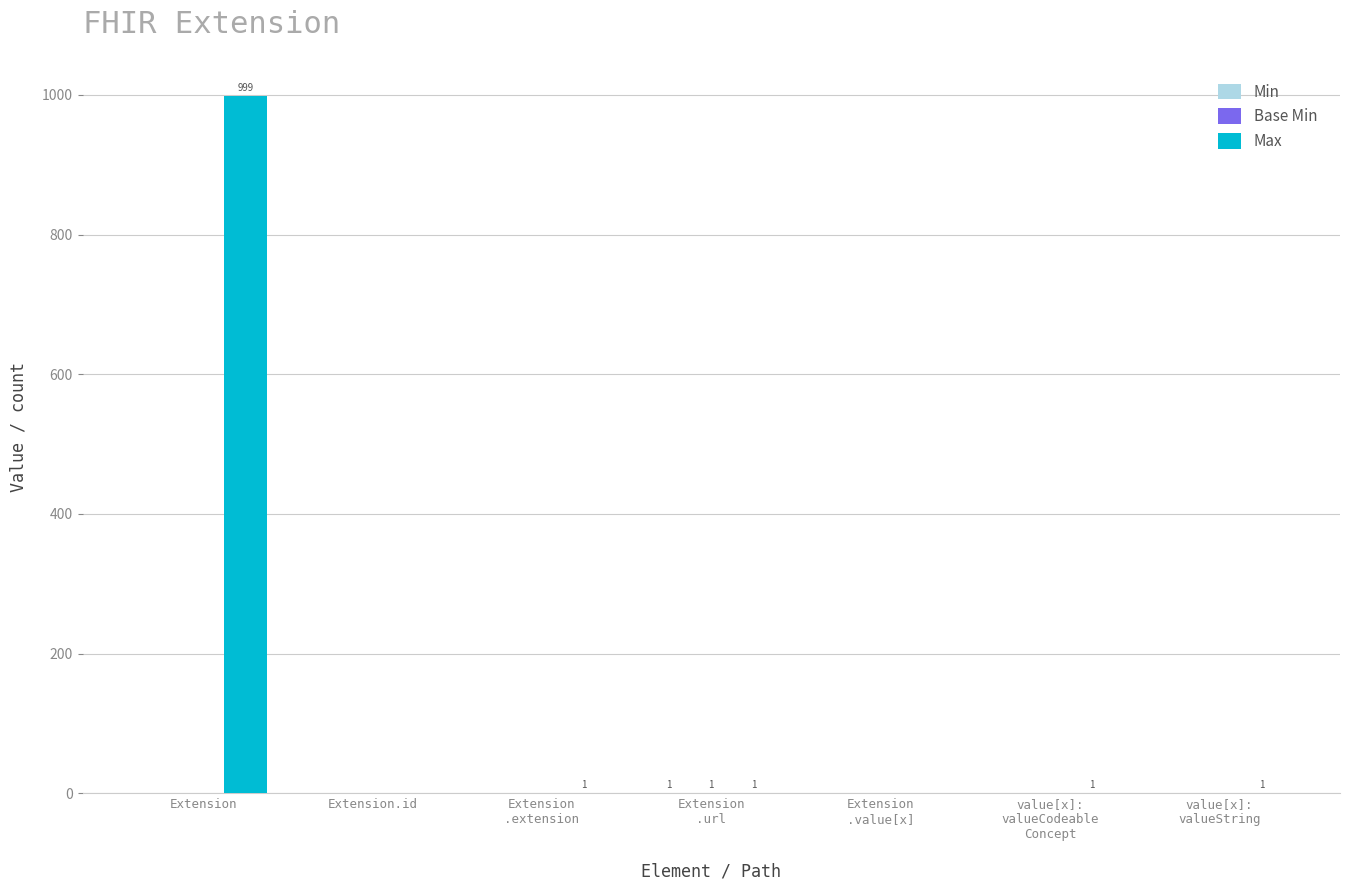

Which category has the highest value across all series?

Extension